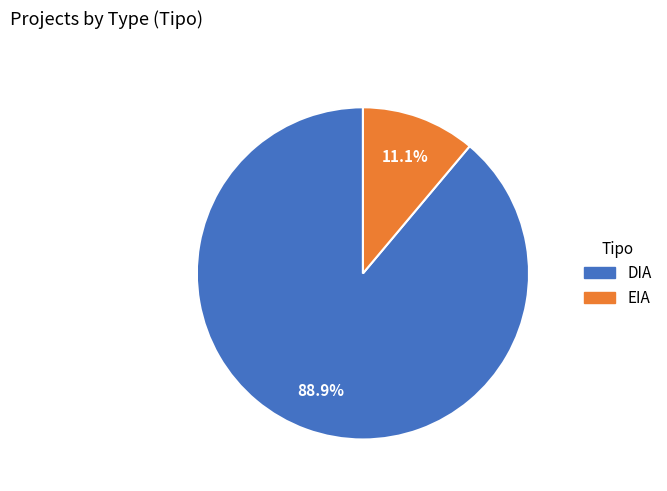

The EIA slice represents 1% of the pie. True or false?

False